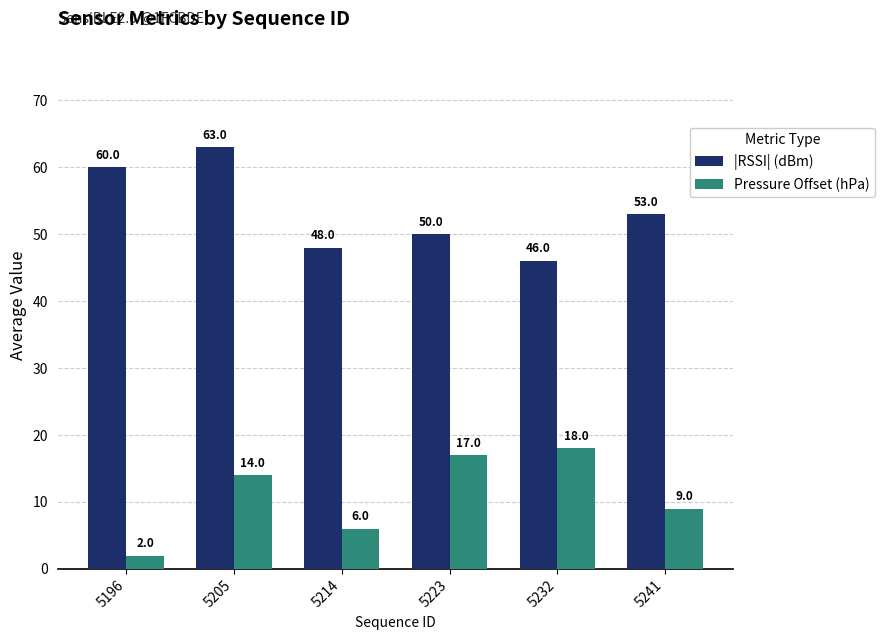

The value of Pressure Offset (hPa) at 5241 is 14. True or false?

False